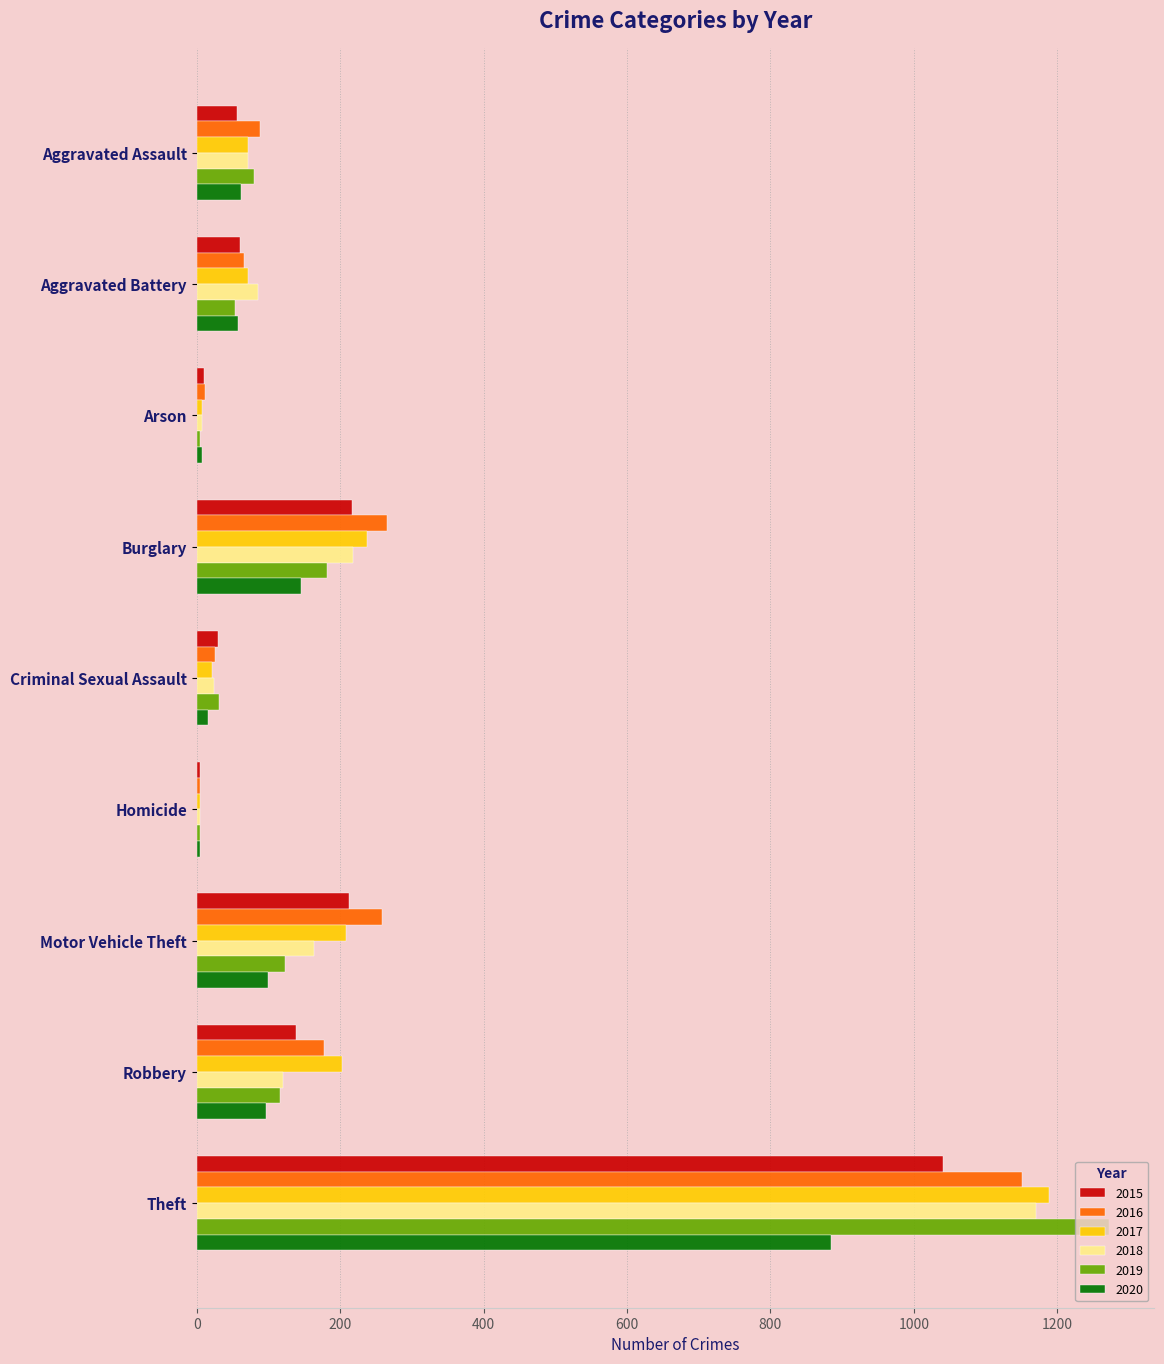

How many distinct data groups are displayed?

6